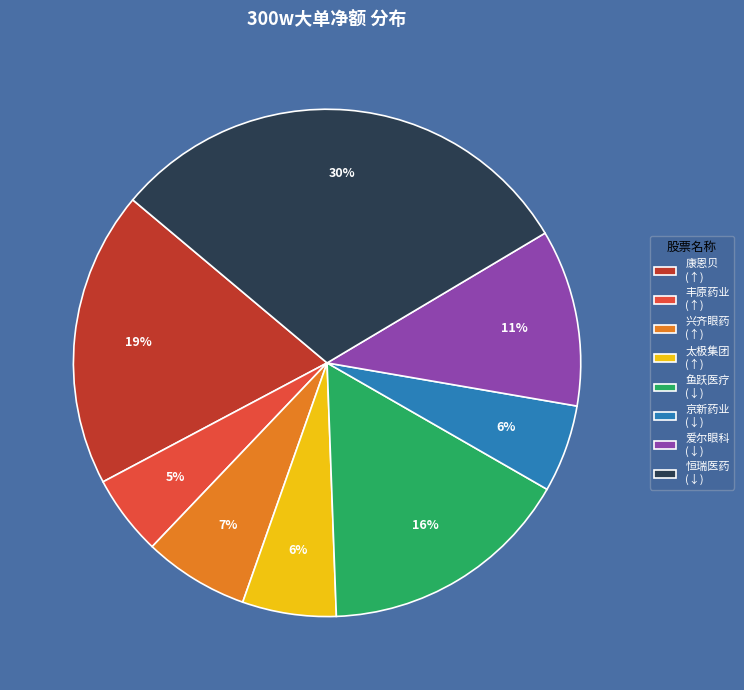

Which slice is the largest?

恒瑞医药 (↓)